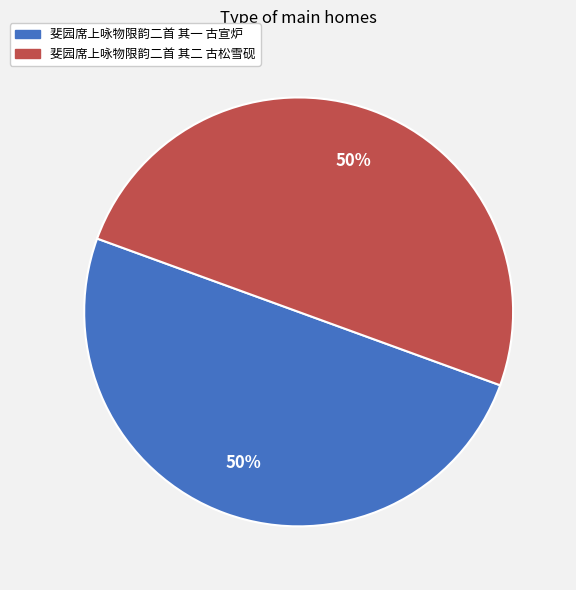

Is the sum of 斐园席上咏物限韵二首 其一 古宣炉 and 斐园席上咏物限韵二首 其二 古松雪砚 greater than half?

Yes